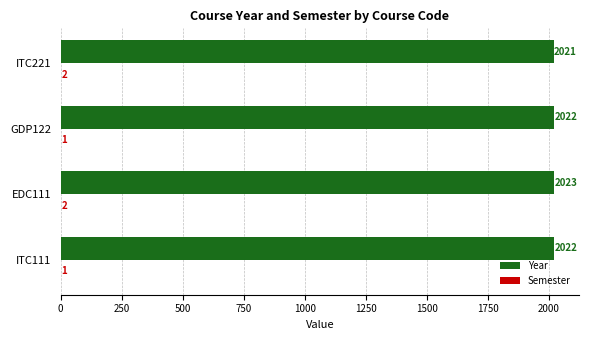

Which series has the largest range (max minus min)?

Year